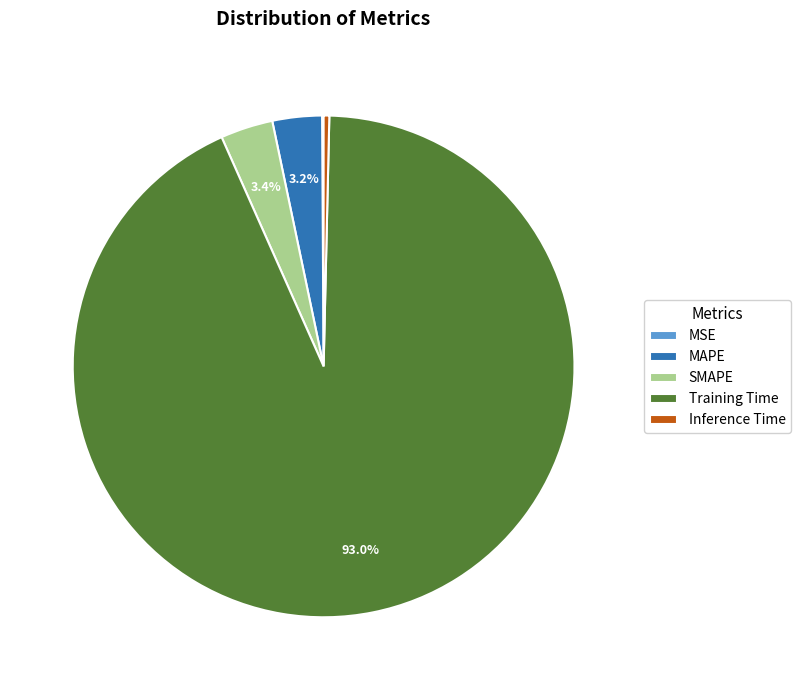

To the nearest percent, what is the difference between the largest and smallest slice percentages?

93%